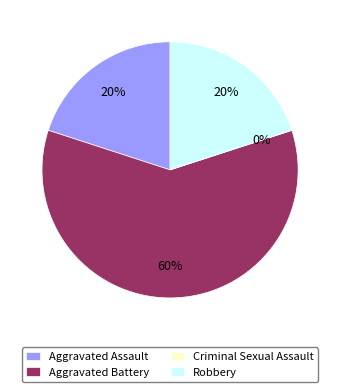

True or false: Aggravated Battery accounts for 73% of the total.

False